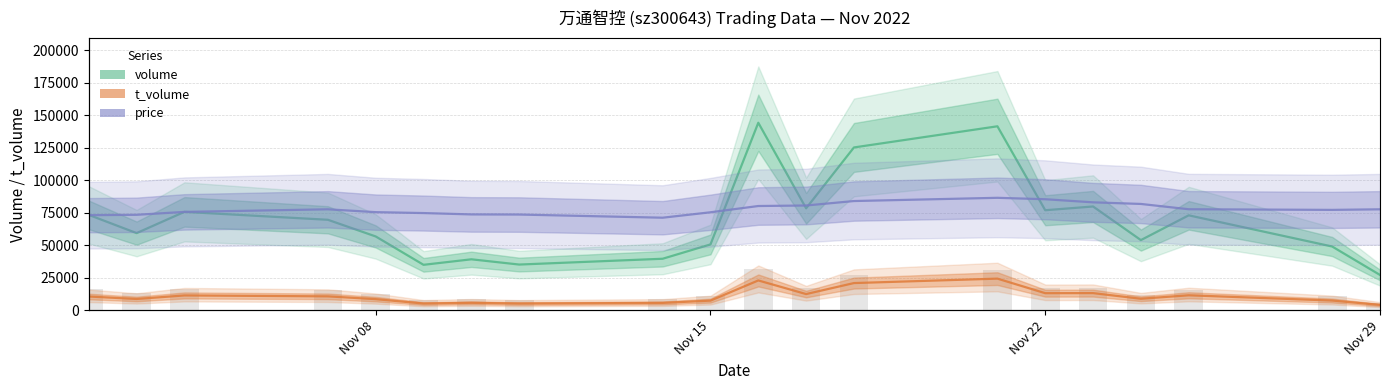

Rank the series by their maximum value, from lowest to highest.

t_volume, price, volume